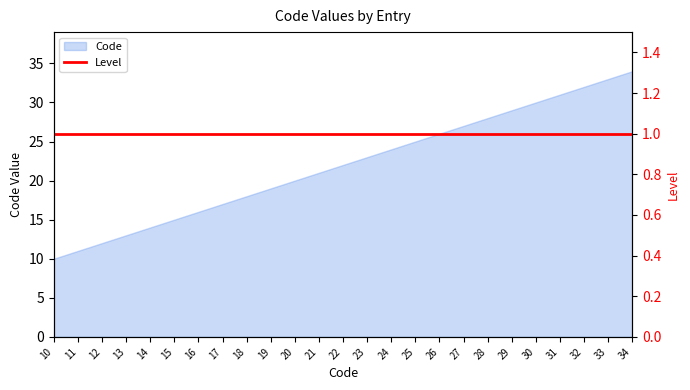

Is it true that the value at 12 is 18?

False